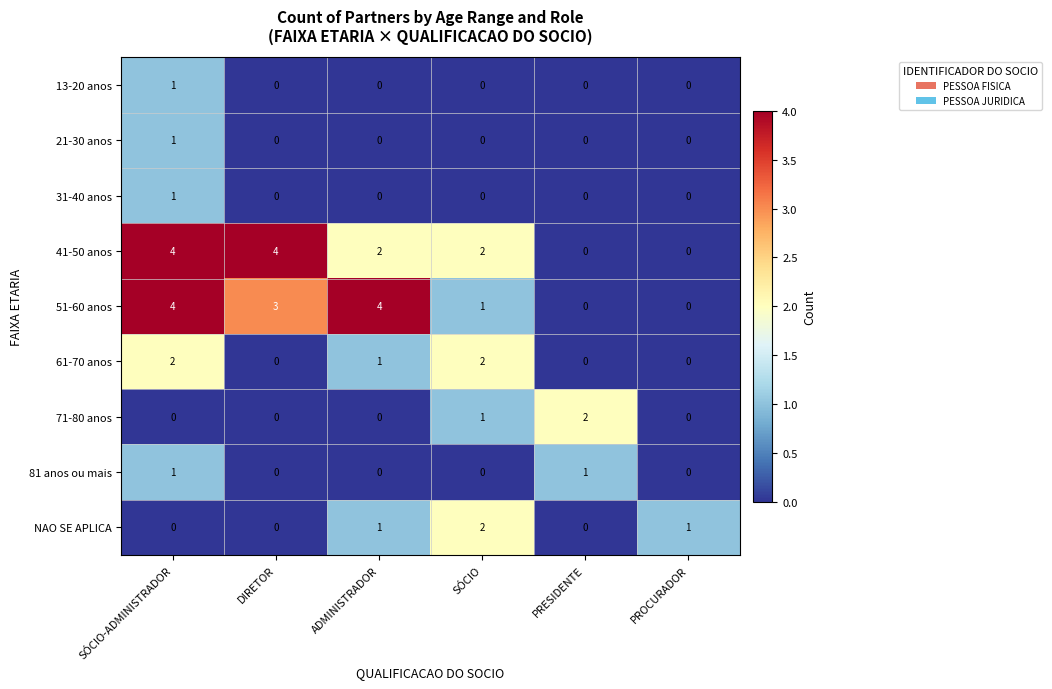

True or false: 41-50 anos has a value of 4 at DIRETOR.

True